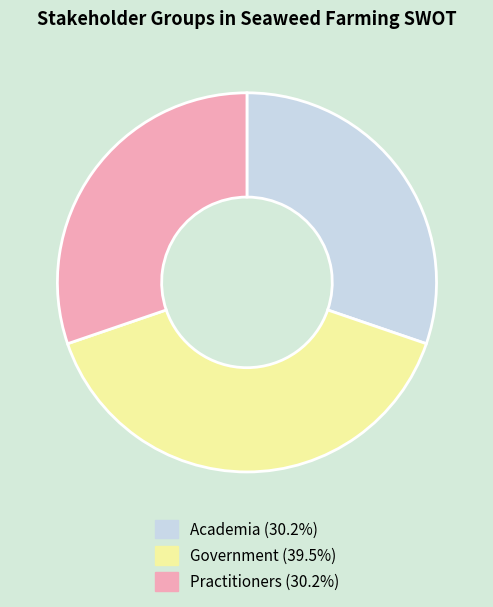

True or false: Academia accounts for 30% of the total.

True